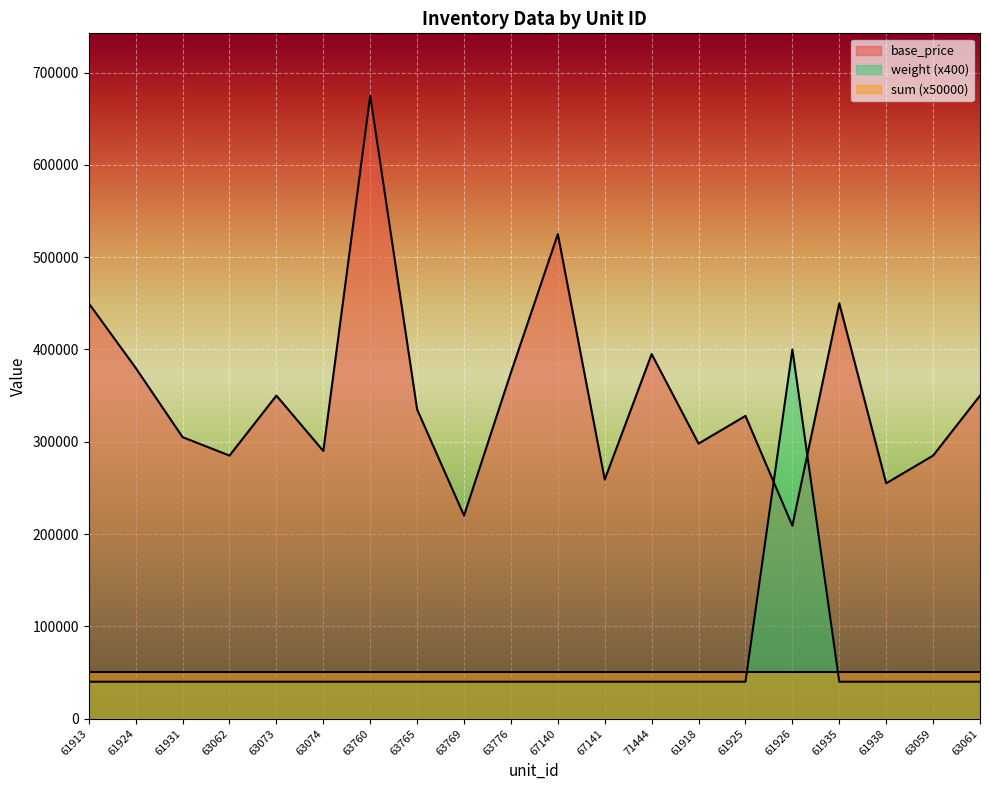

At how many categories does at least one series exceed 499020?

2